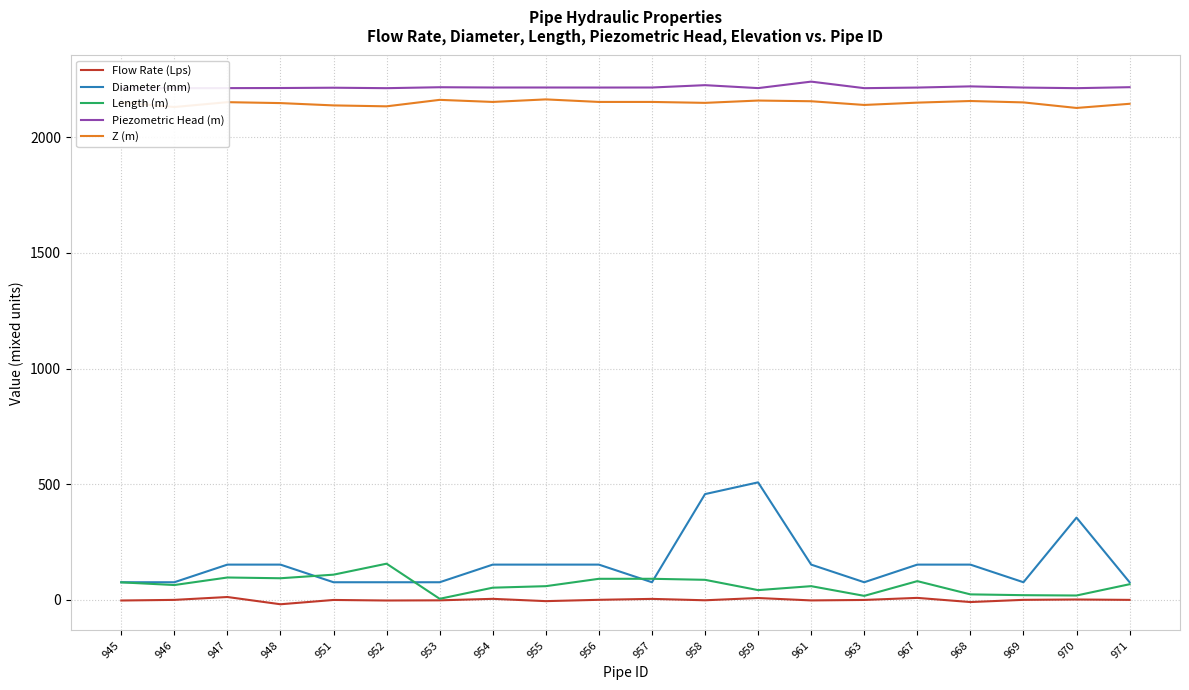

What is the total value across all series at 945?

4511.7